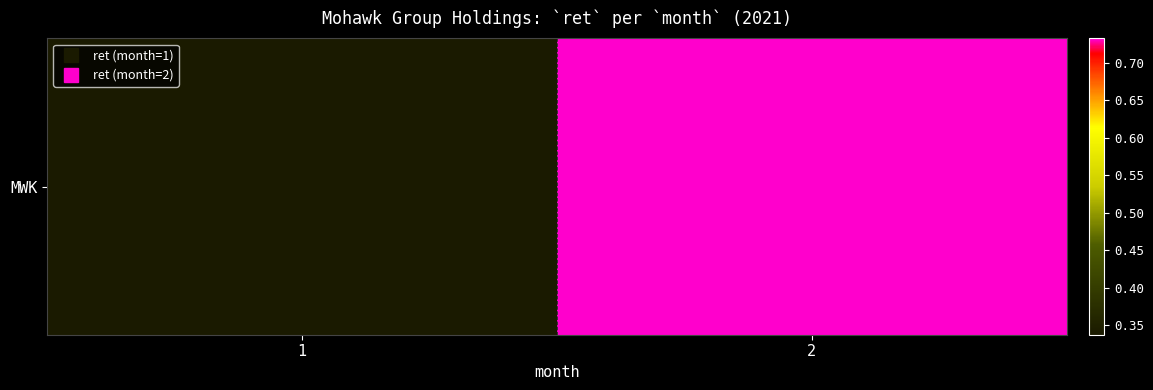

How many values are between 0 and 1?

2